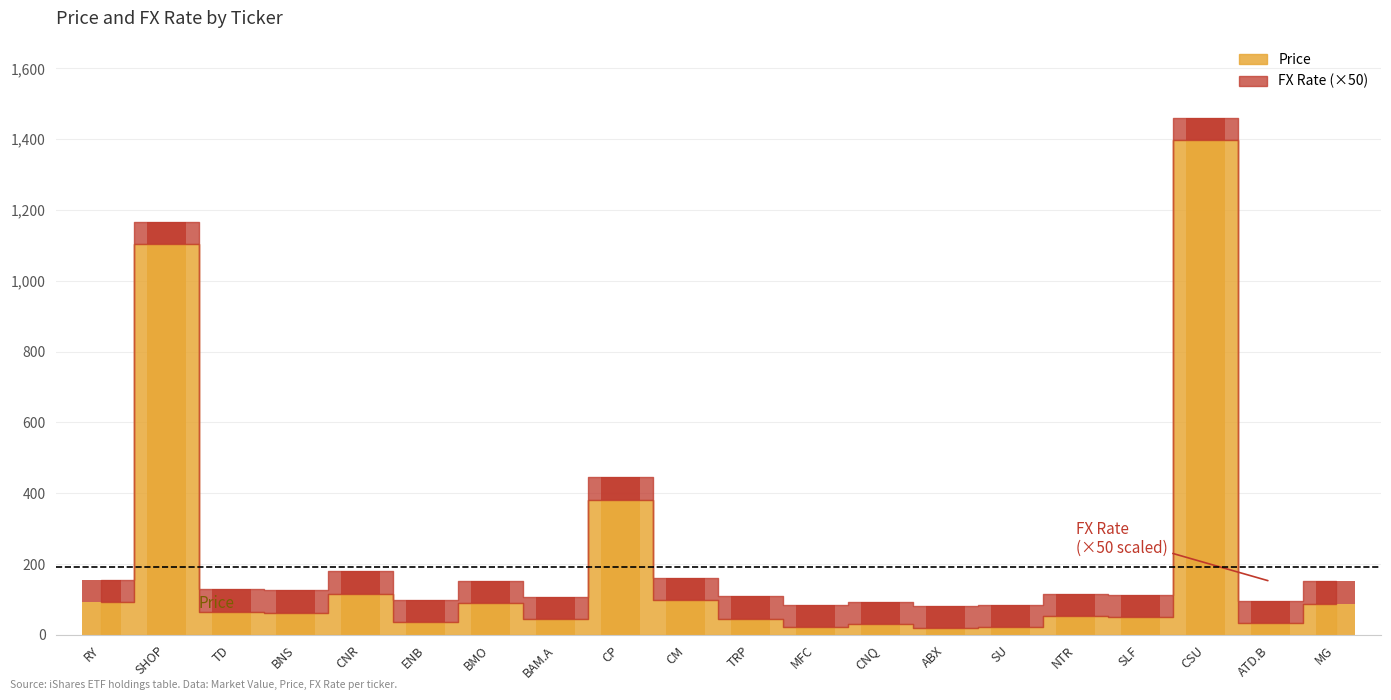

Rank the categories by value from lowest to highest.

ABX, SU, MFC, CNQ, ATD.B, ENB, BAM.A, TRP, SLF, NTR, BNS, TD, MG, BMO, RY, CM, CNR, CP, SHOP, CSU